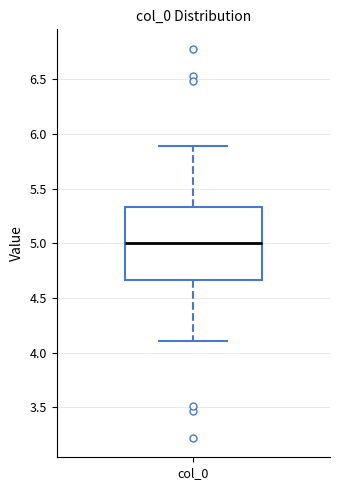

Where does the upper whisker of the box for col_0 end on the y-axis? The values are not printed on the chart, so give them approximately, as read against the axis.

5.90